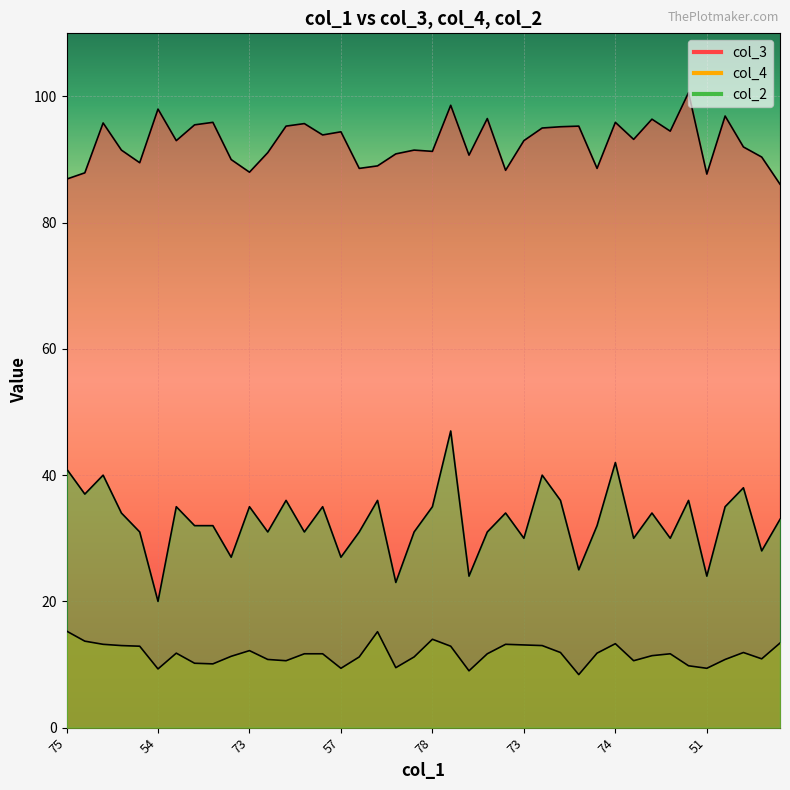

Read the col_2 value at 66.

34.0